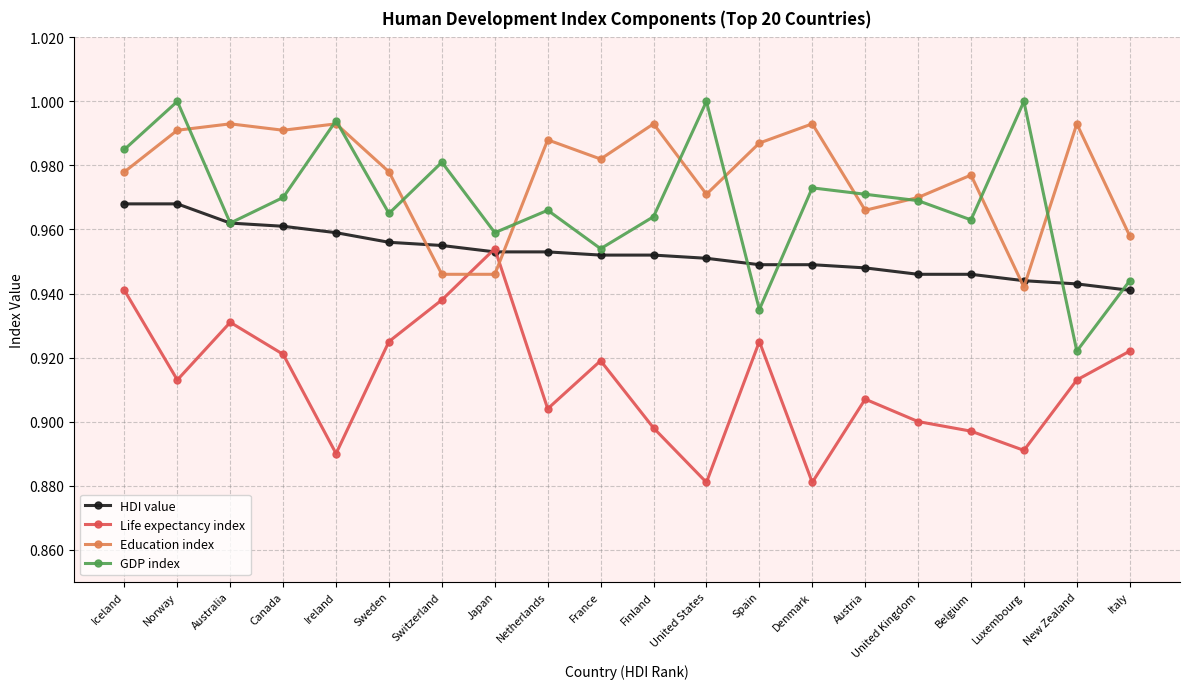

What position from the left is Iceland?

1